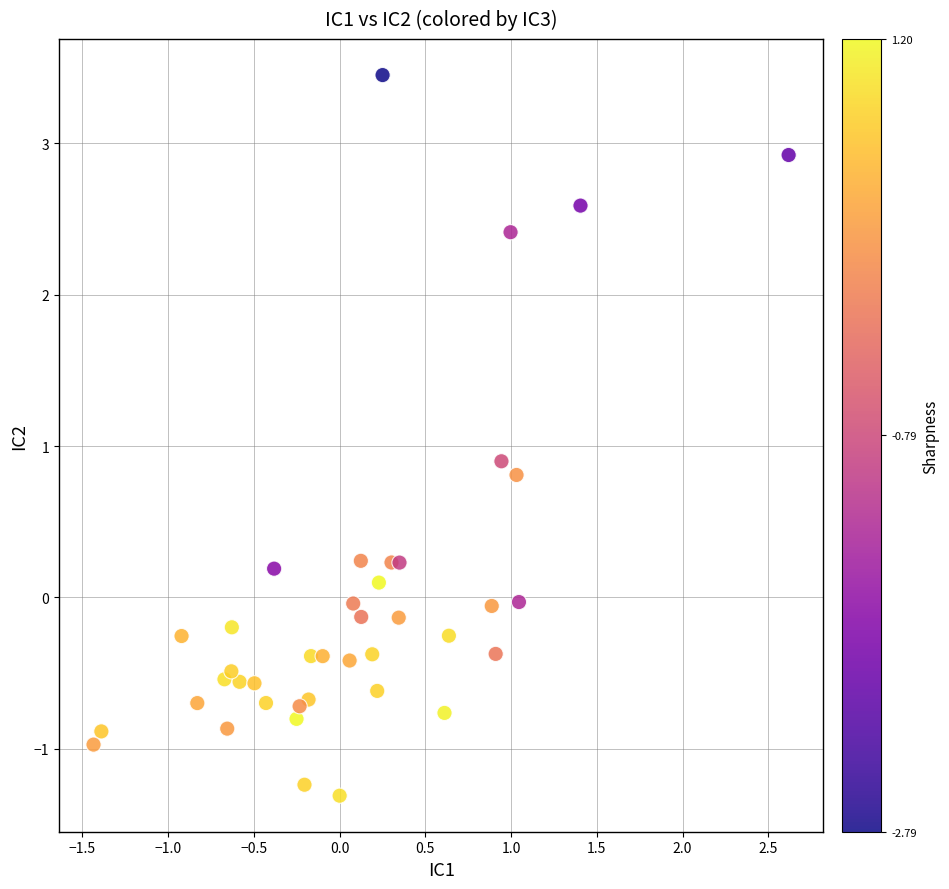

What is the range of Y values (max minus min)?

4.8